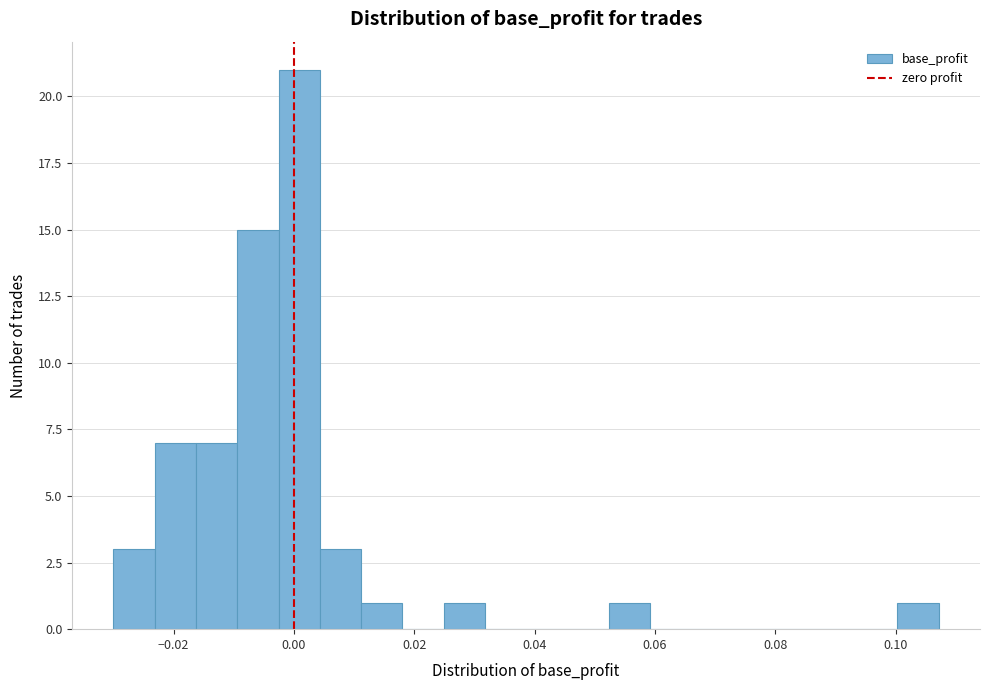

Read against the x-axis, roughly where is the centre of the tallest bar?

0.000